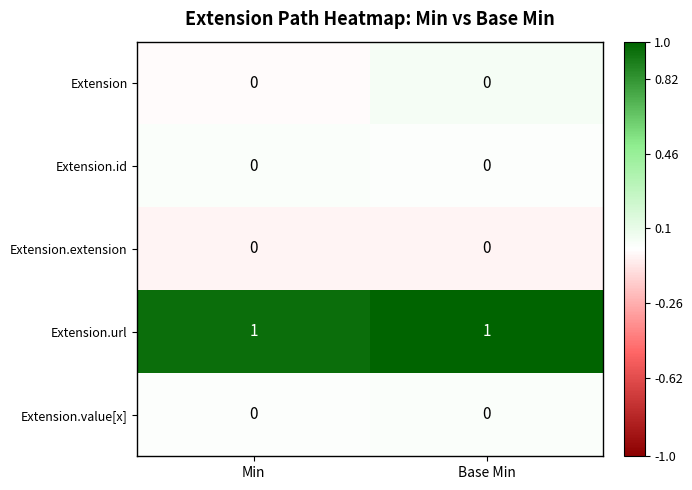

At how many categories does at least one series exceed 0?

2